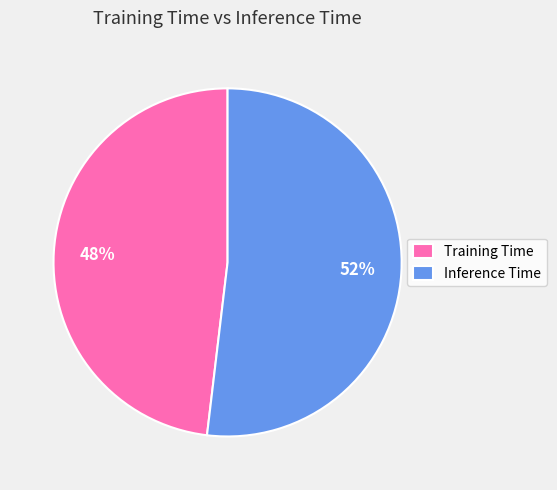

Is there a majority slice in this chart?

Yes